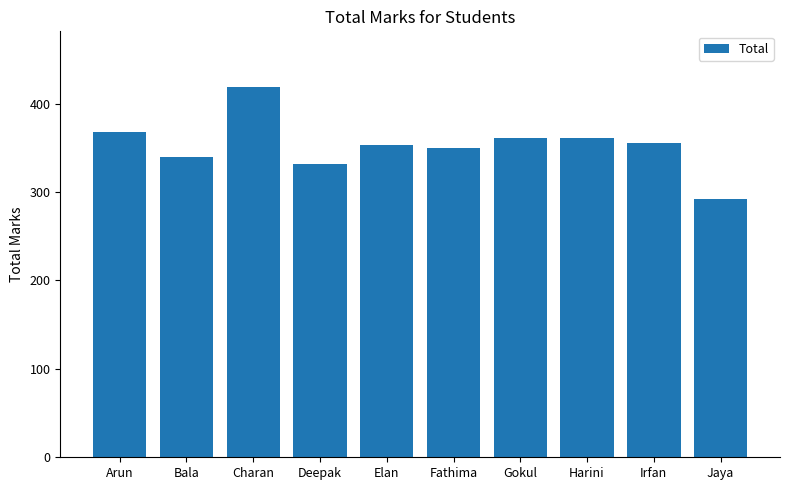

What is the value of the 6th bar from the left?

350